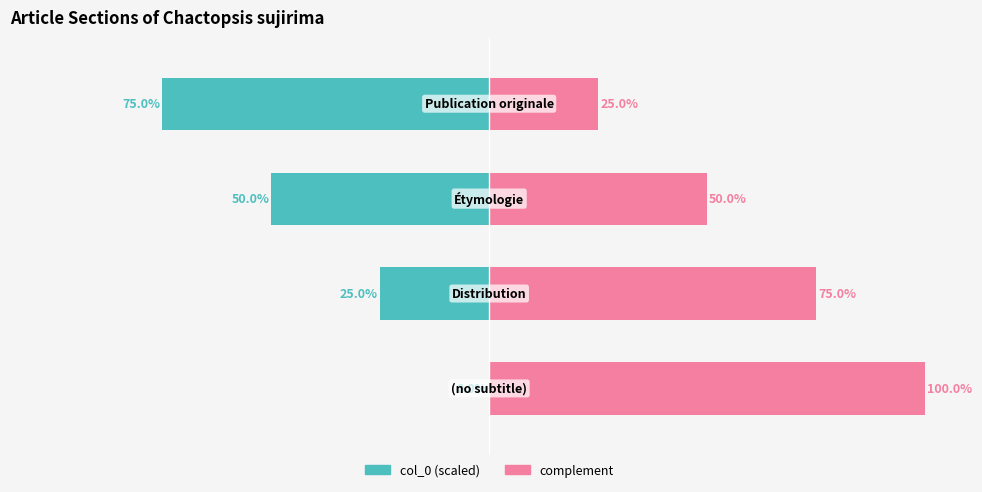

Rank the series by their average value, from highest to lowest.

complement, col_0 (scaled)